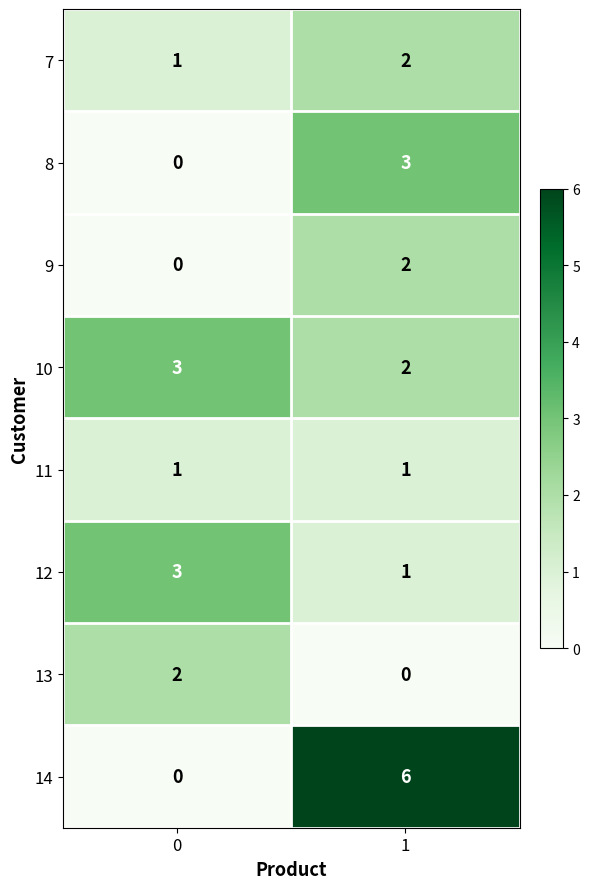

At which category is the sum across all series the highest?

1